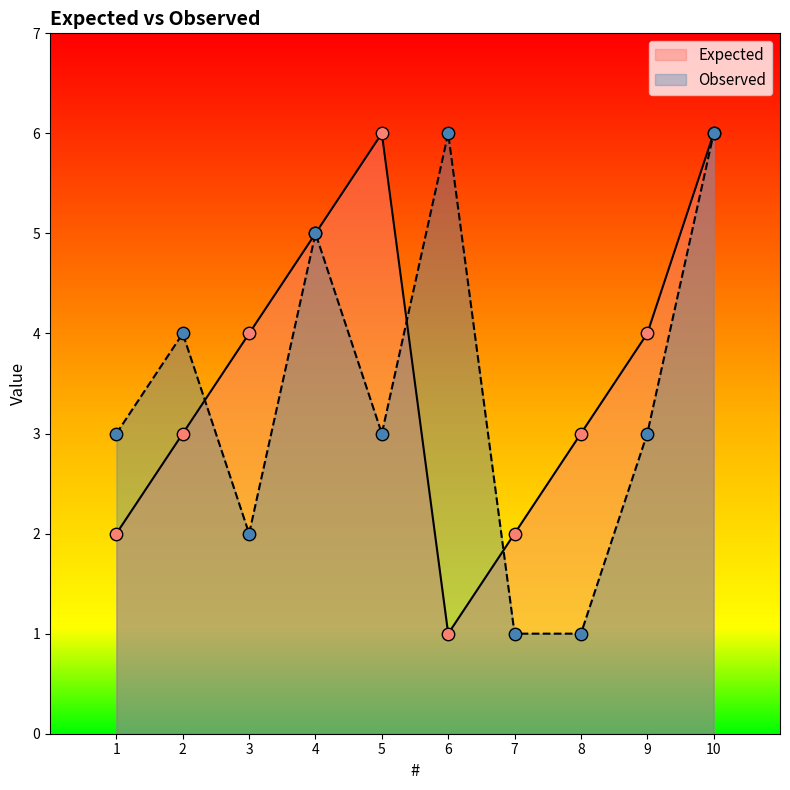

Which series has the largest Y range (max minus min)?

Expected